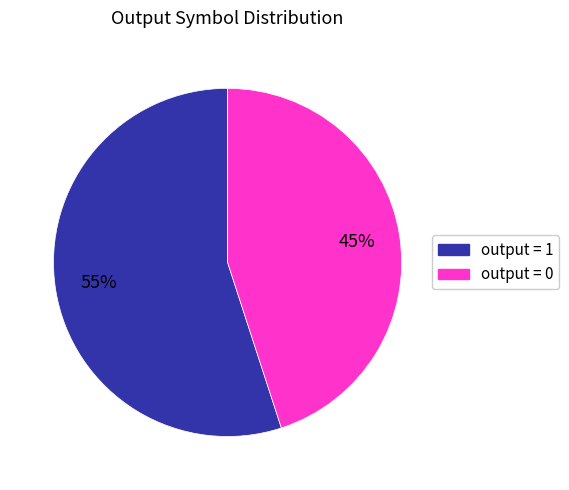

Is there a majority slice in this chart?

Yes